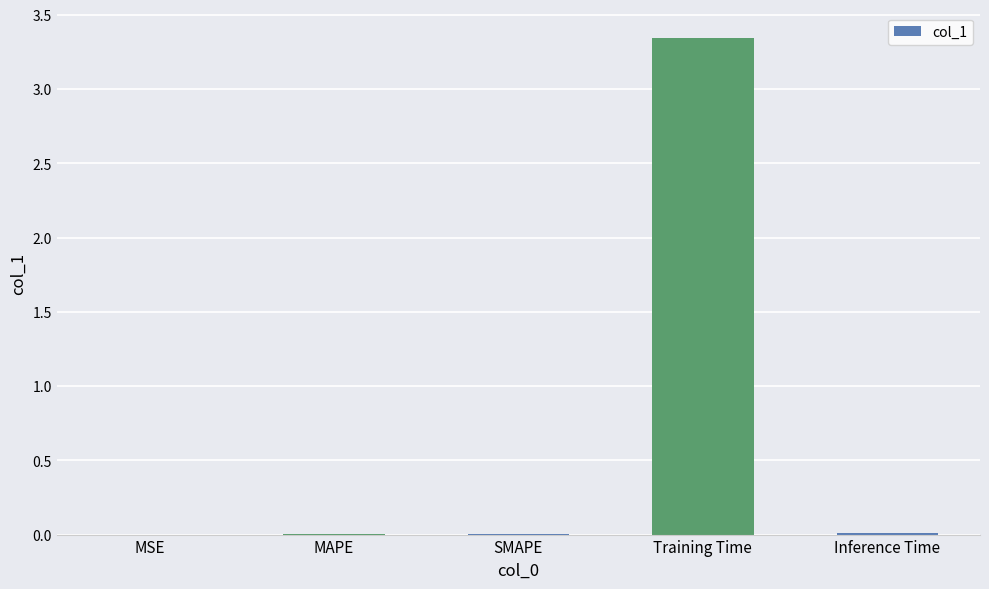

Which category has the highest value across all series?

Training Time